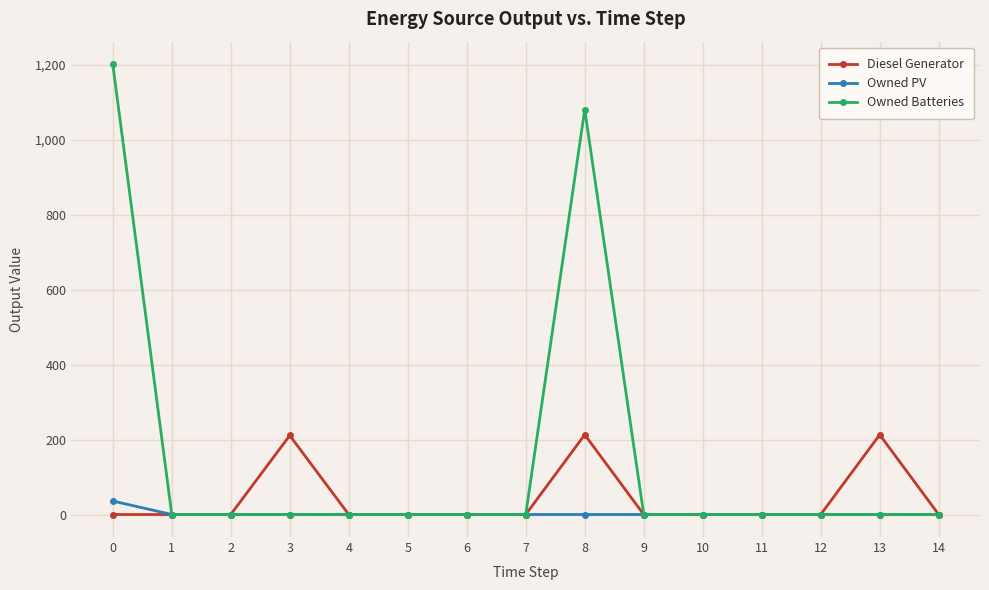

What is the value of the Diesel Generator point at the 14th from the left?

213